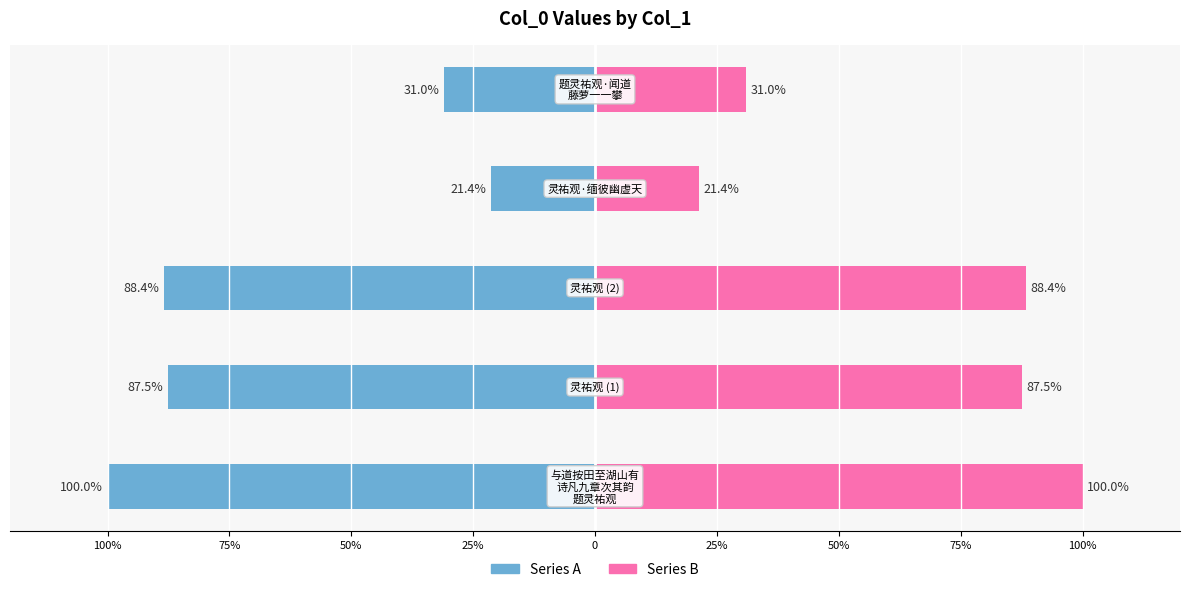

Reading left to right, list all the values displayed in this chart.

Series A: -100.0	-87.5	-88.4	-21.4	-31.0
Series B: 100.0	87.5	88.4	21.4	31.0